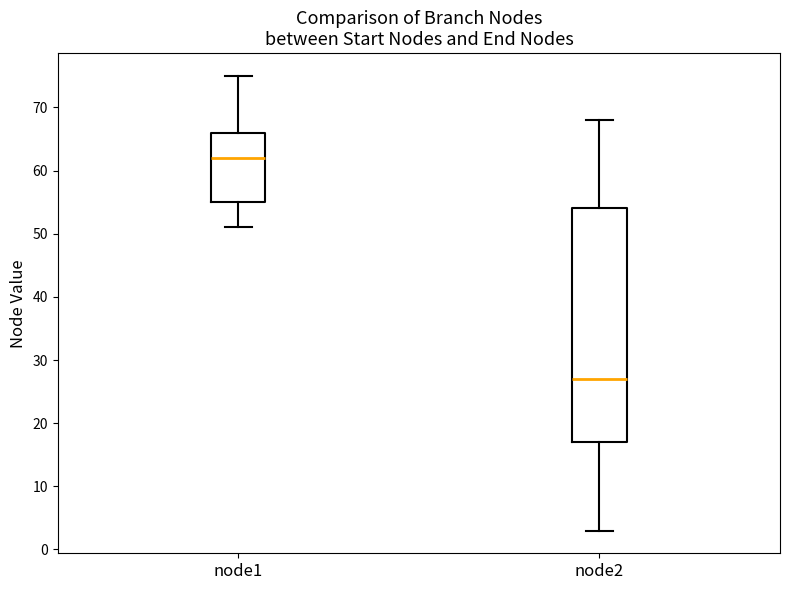

Reading left to right, transcribe this box plot: for each box, give where its median line is, the range the box spans, and where its two whiskers end, as read against the y-axis. The values are not printed on the chart, so give them approximately, as read against the axis.

node1: median 62, box 55 to 66, whiskers 51 to 75
node2: median 27, box 17 to 54, whiskers 3 to 68